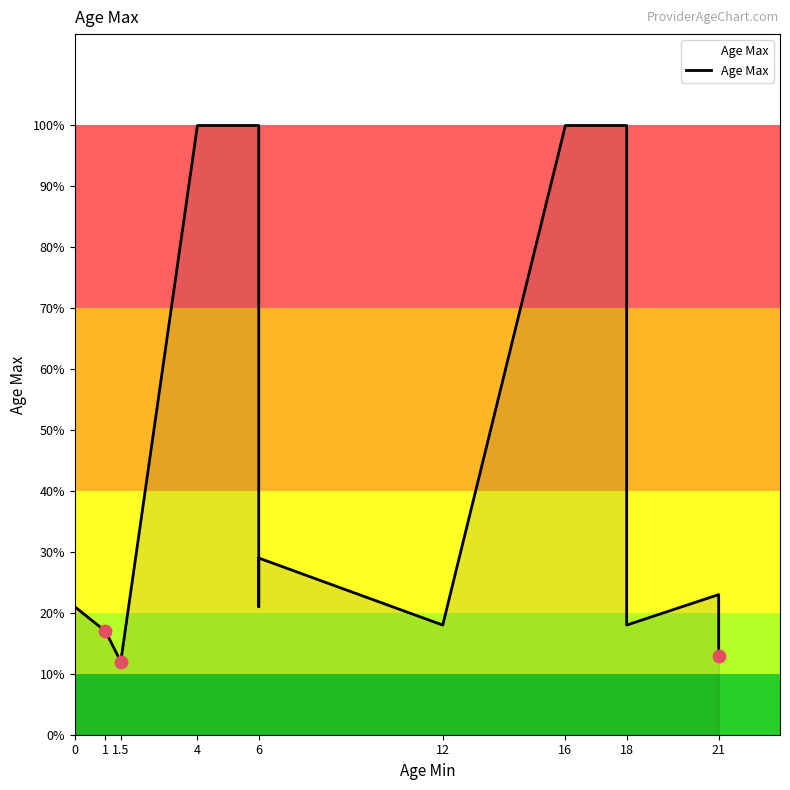

Approximately how many times larger is the value at 6 compared to 6?

3.4